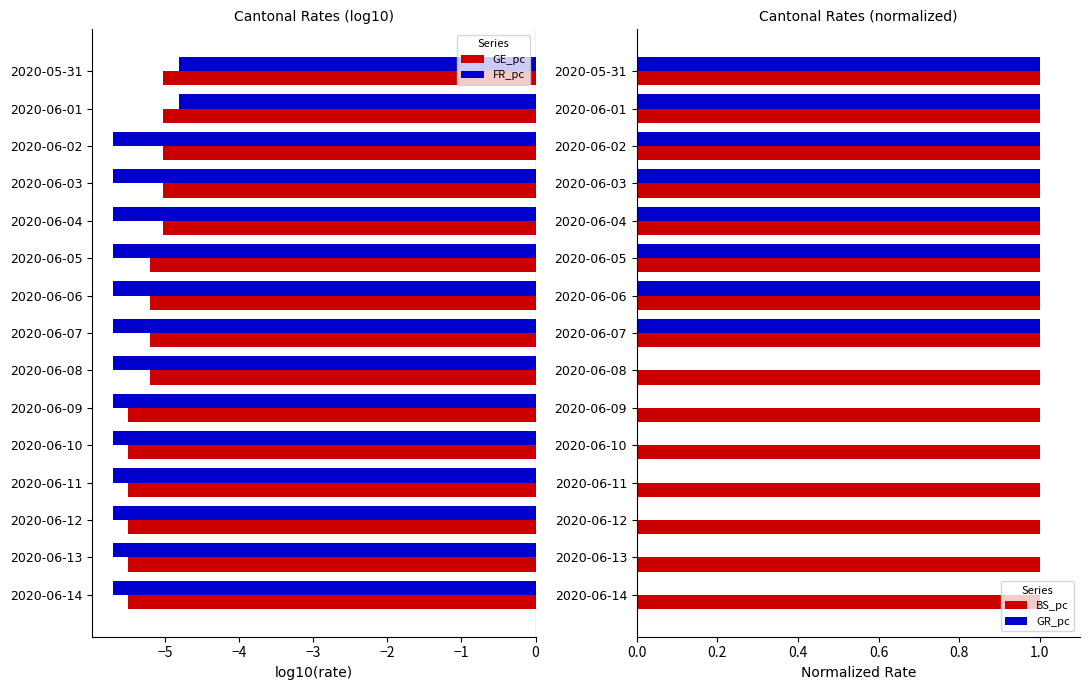

What is the average value of the GR_pc series?

0.5